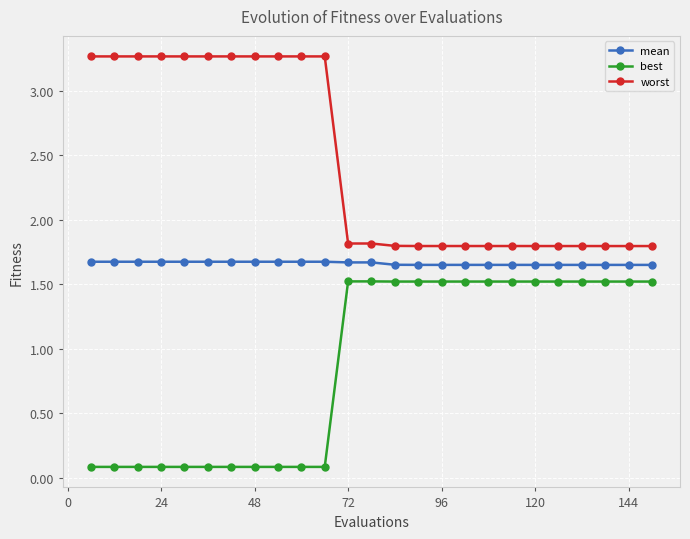

What is the minimum value for worst?

1.8